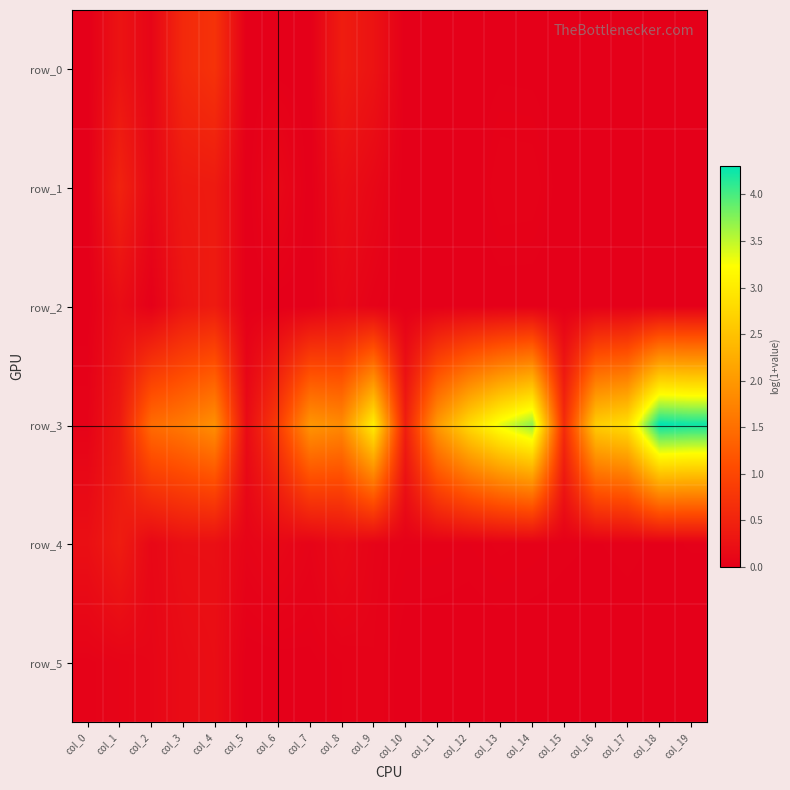

What is the maximum value shown in the chart?

4.3